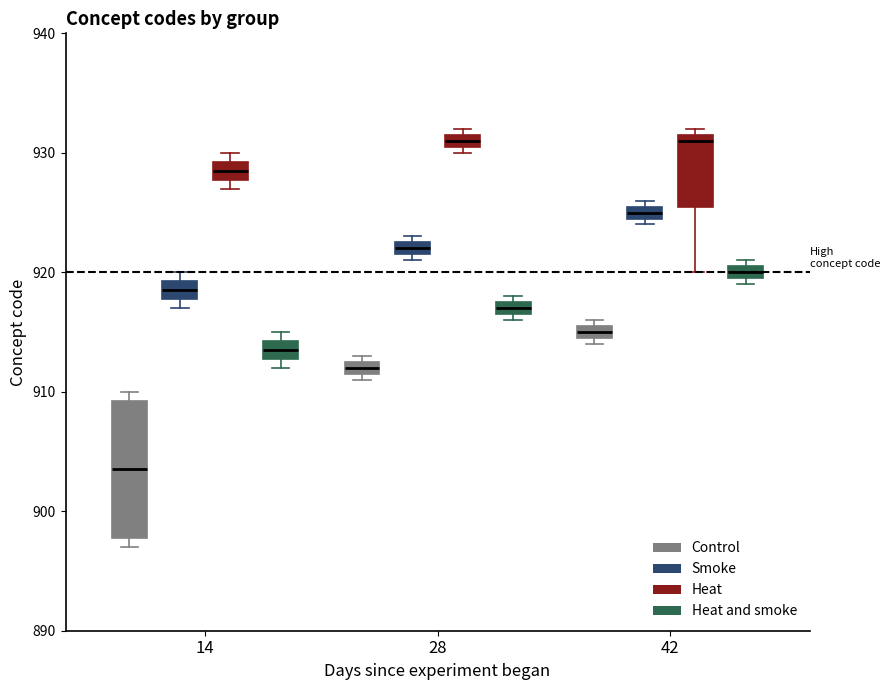

Which box's median line is the lowest?

14 (Control)